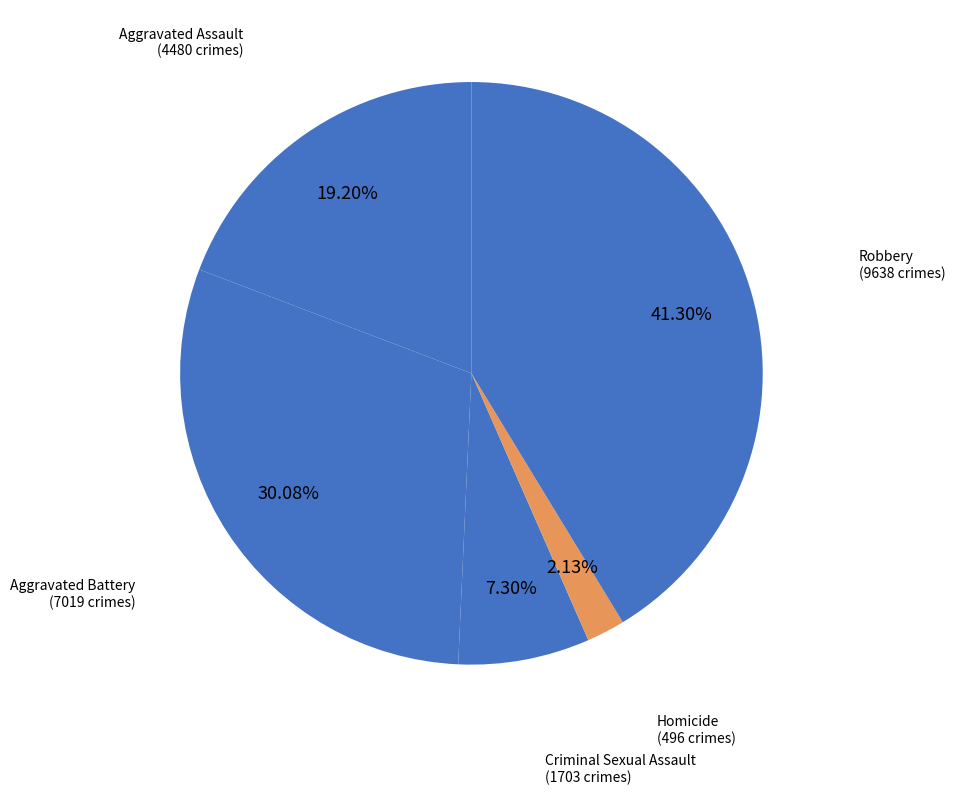

Does Aggravated Assault represent more than half of the total?

No